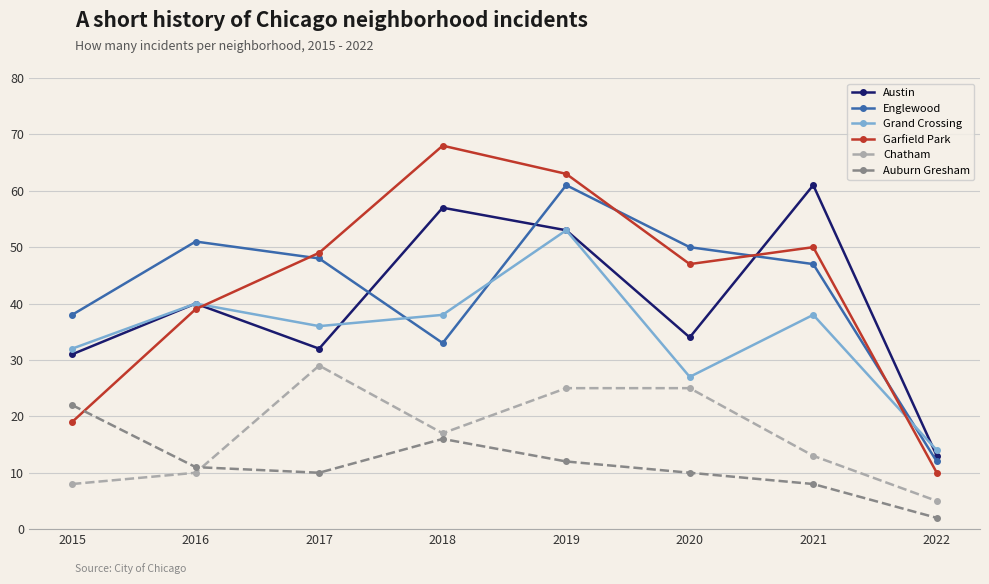

What is the value of the Austin point at the 4th from the left?

57